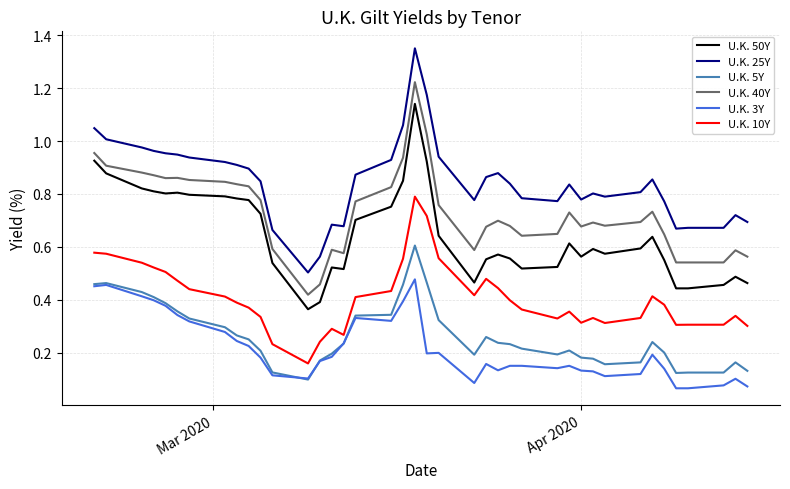

How many series are shown in this chart?

6